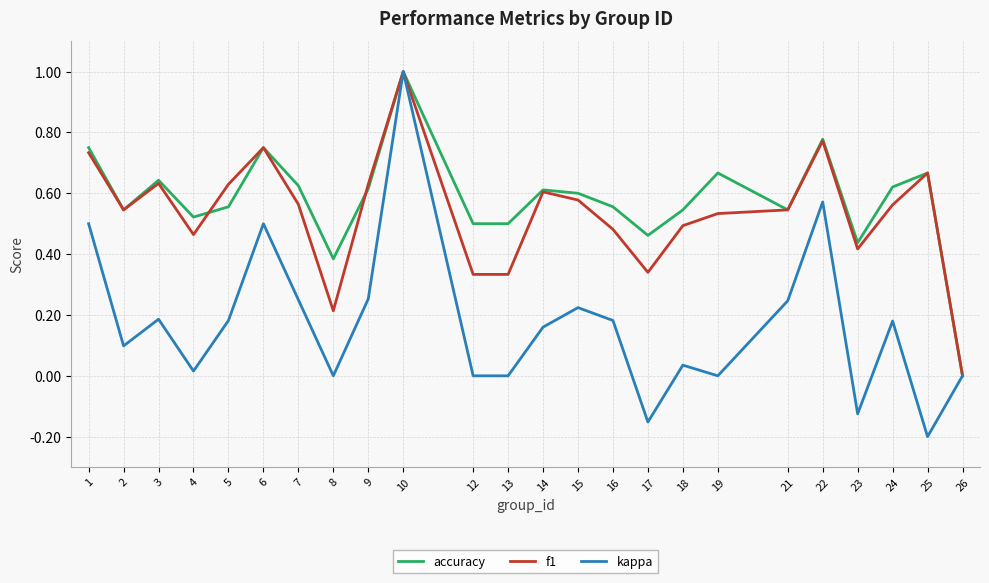

The accuracy series shows 0.7 at 10. True or false?

False